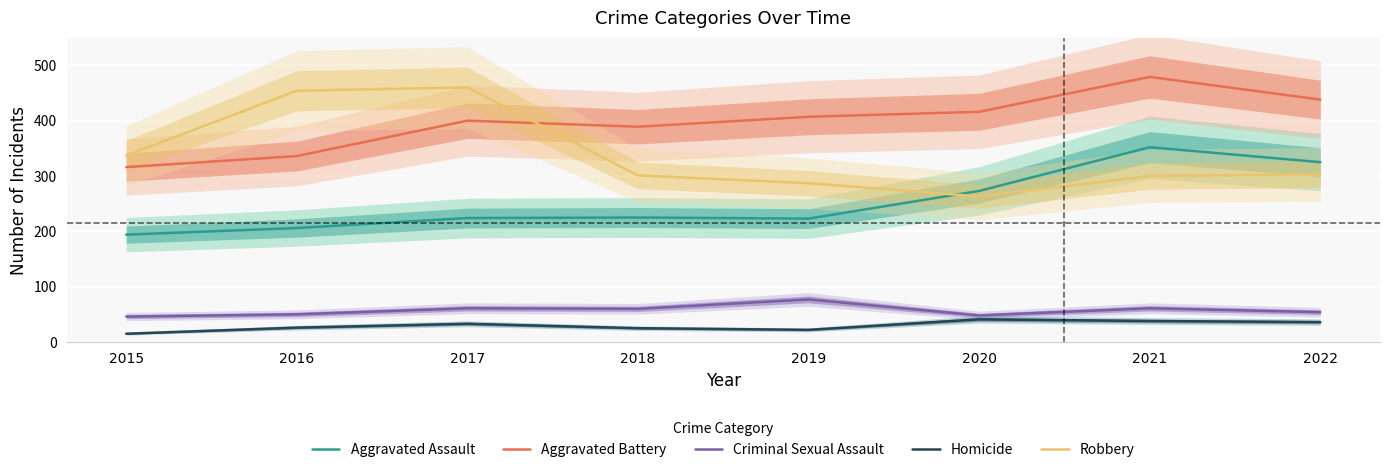

The value of Robbery at 2019 is 96. True or false?

False